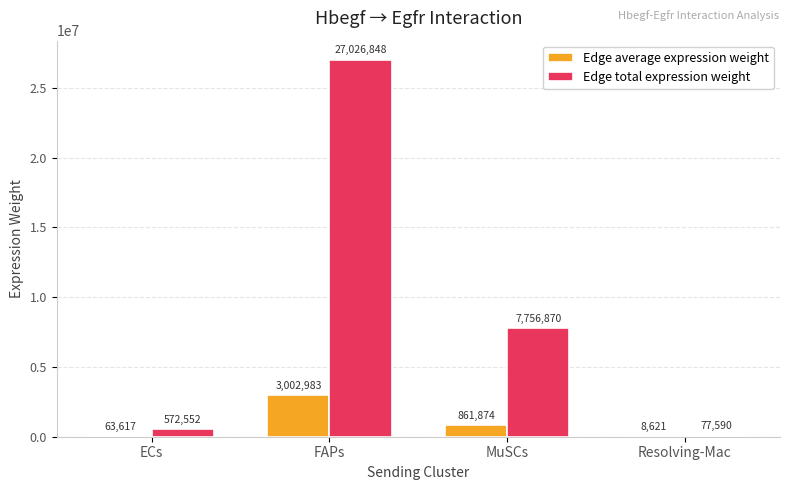

What is the average value of the Edge average expression weight series?

984273.9